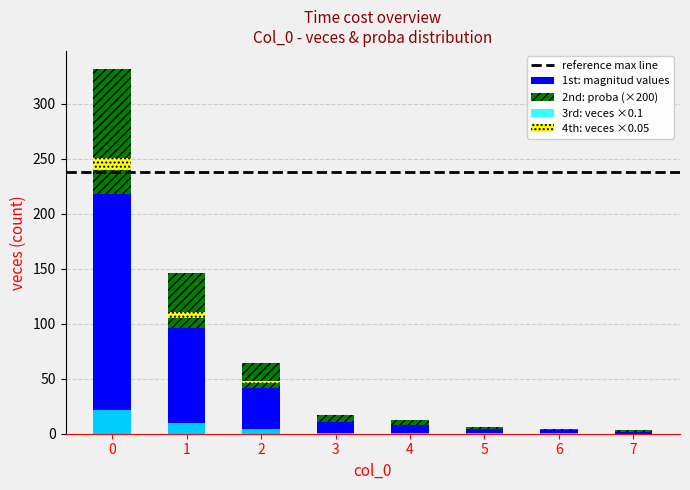

How many groups of bars are there?

8